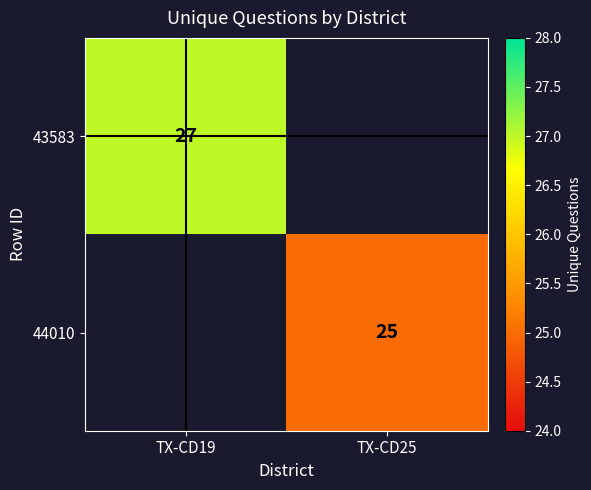

True or false: 43583 has a value of 27 at TX-CD19.

True